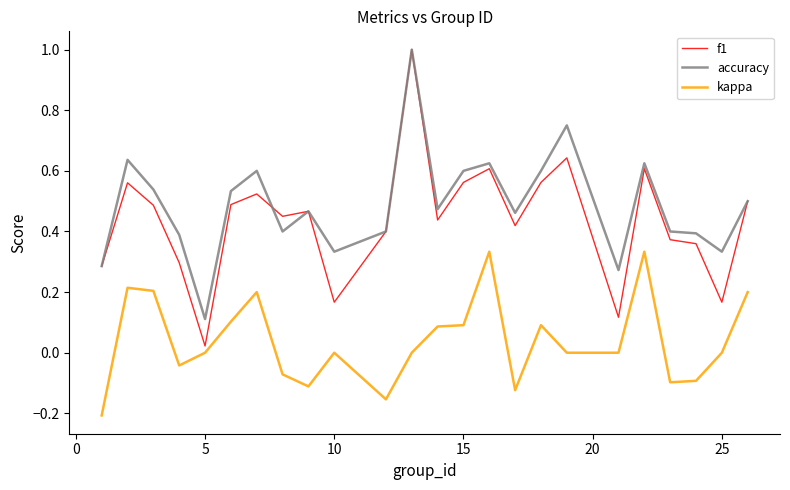

Which series has the widest spread of values?

f1